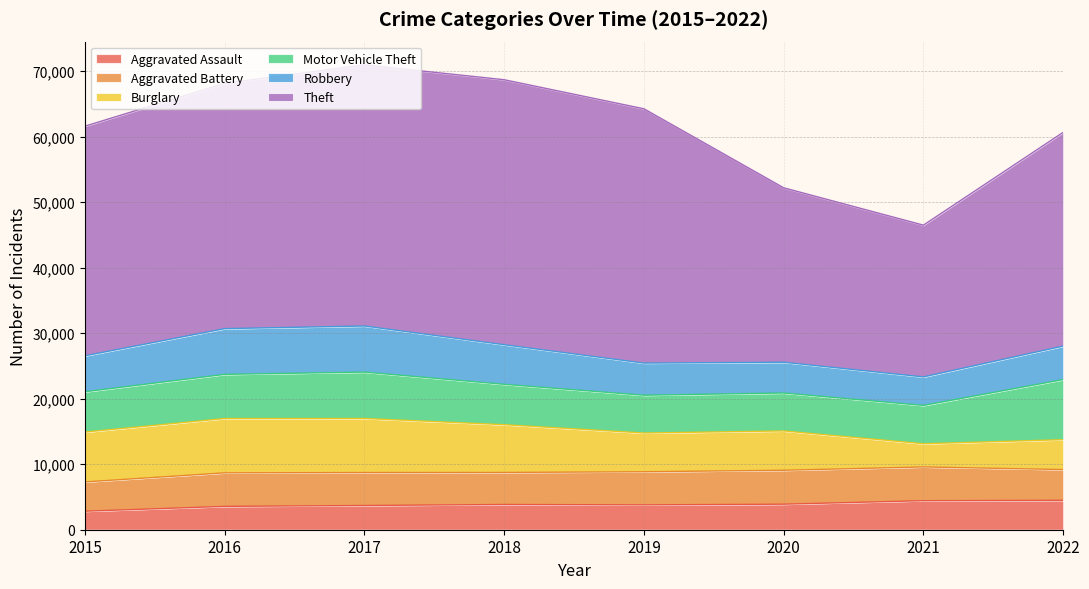

Reading left to right, list all the values displayed in this chart.

Aggravated Assault: 2826	3563	3696	3852	3796	3897	4431	4489
Aggravated Battery: 4470	5121	5035	4891	5054	5181	5154	4696
Burglary: 7610	8291	8252	7292	5914	6002	3545	4558
Motor Vehicle Theft: 6156	6740	7080	6160	5766	5791	5844	9178
Robbery: 5486	6982	7037	6048	4906	4694	4352	5116
Theft: 35059	37452	39868	40458	38828	26636	23175	32633